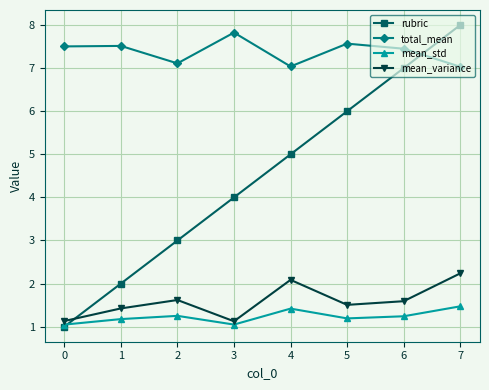

How many data points does each series have?

8